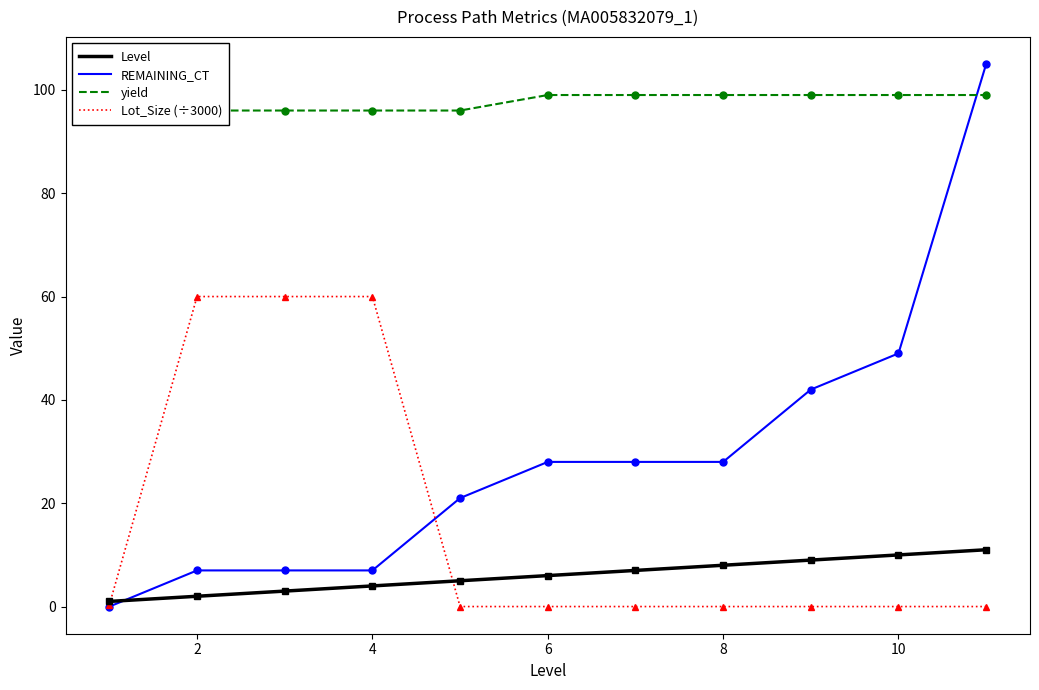

The value of REMAINING_CT at 10 is 49.0. True or false?

True